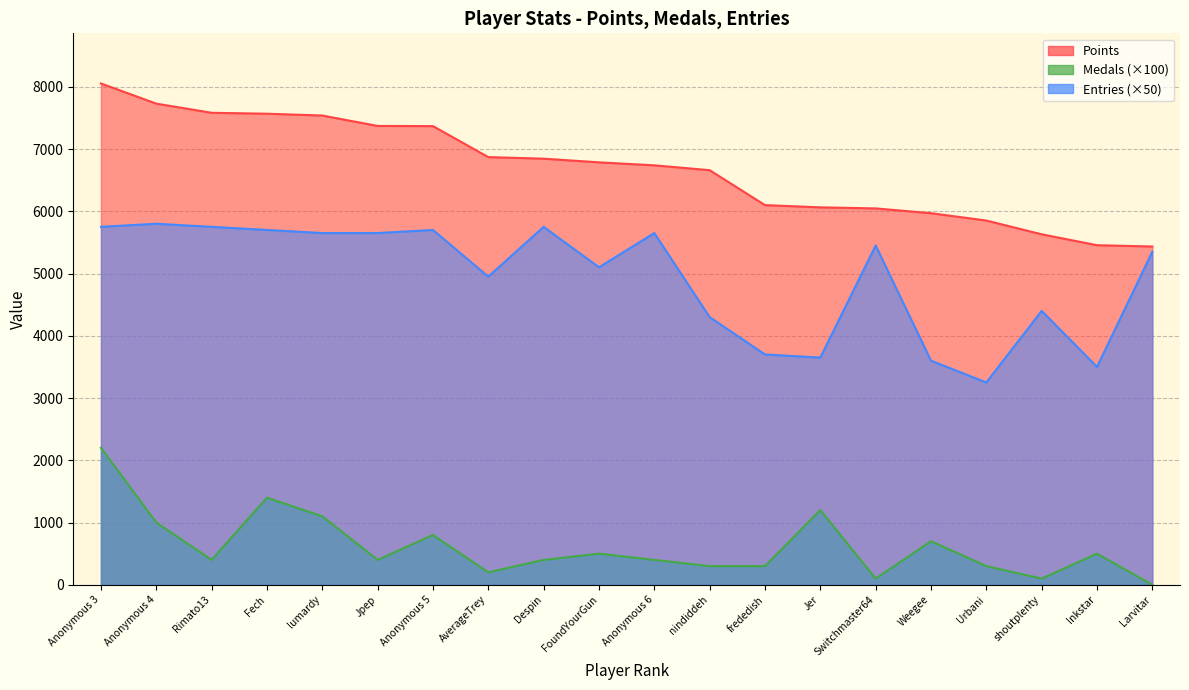

At how many categories does at least one series exceed 2818?

20